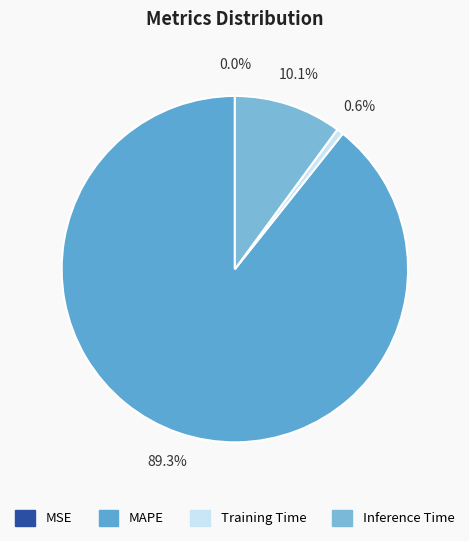

What is the largest slice in the pie chart?

MAPE